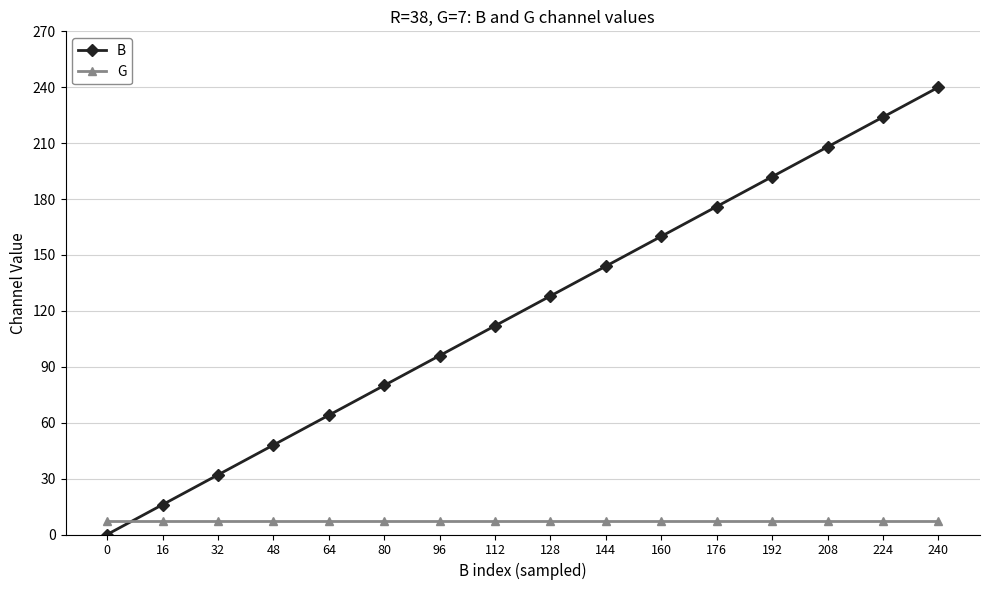

At 64, list the series in order from smallest to largest.

G, B